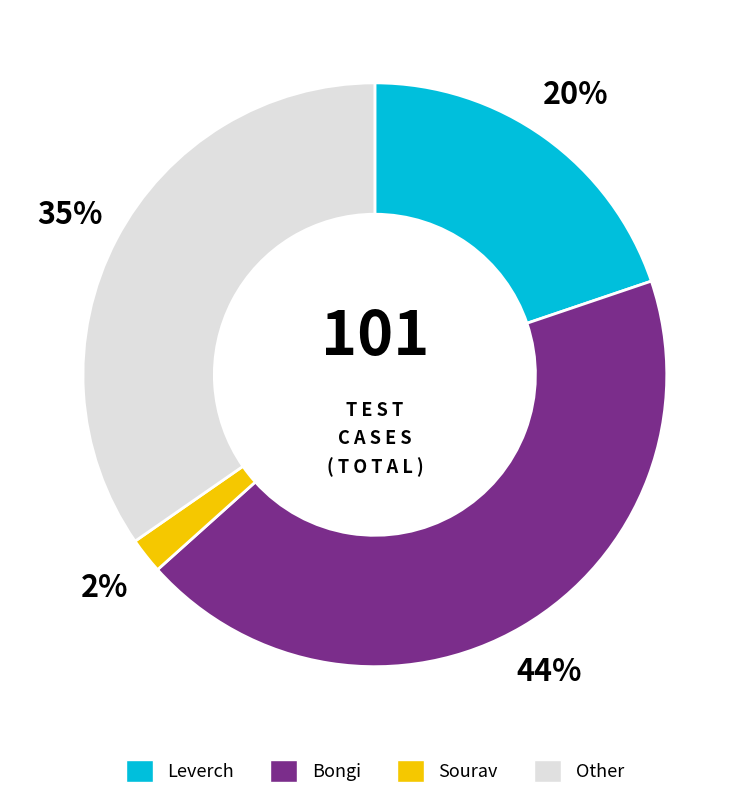

To the nearest percent, what portion does Other represent?

35%